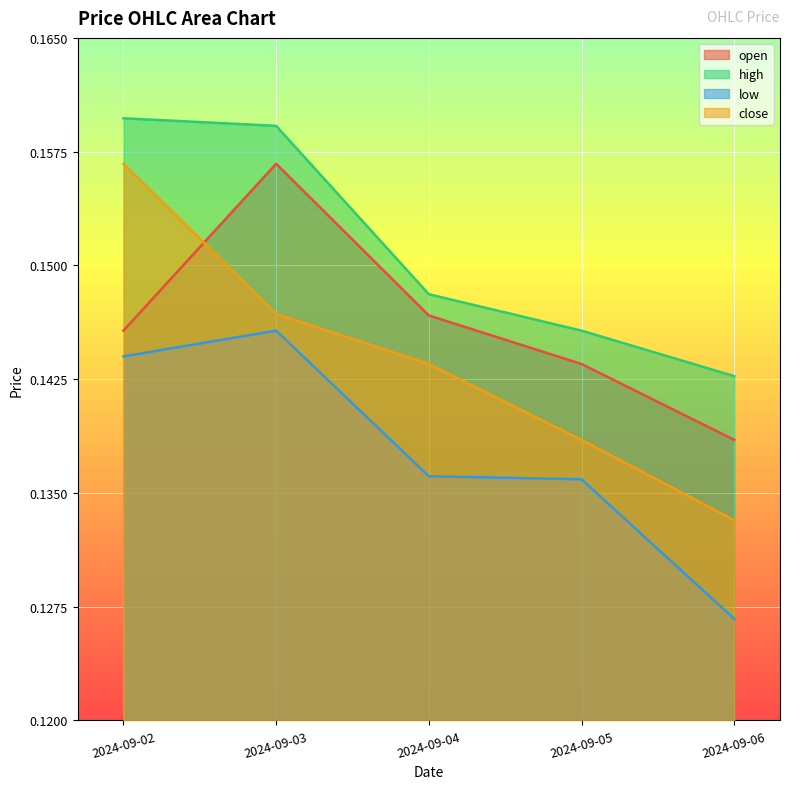

Which series changed the most between 2024-09-04 and 2024-09-06?

close